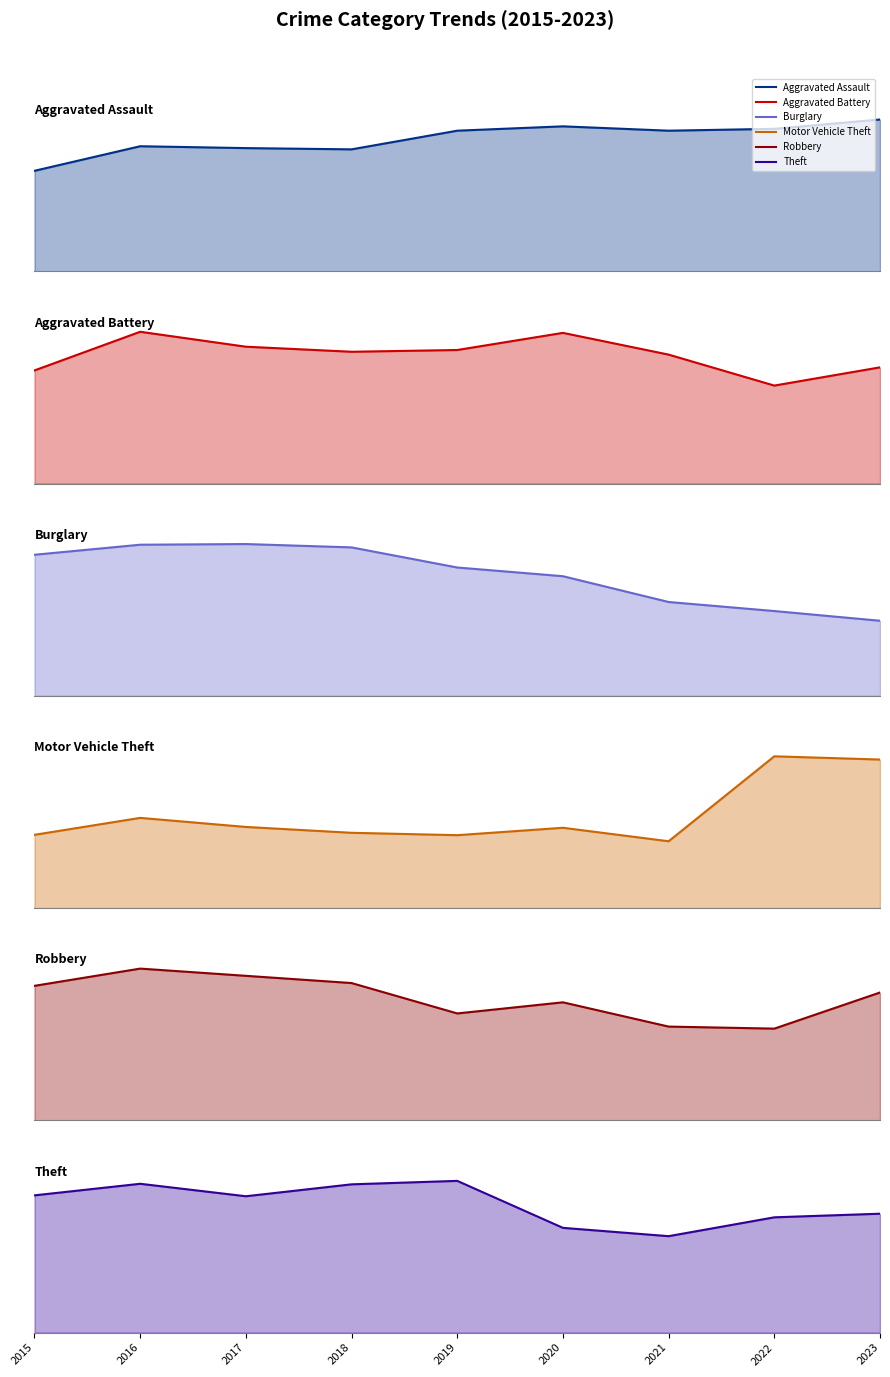

What is the highest value of the Robbery series?

819